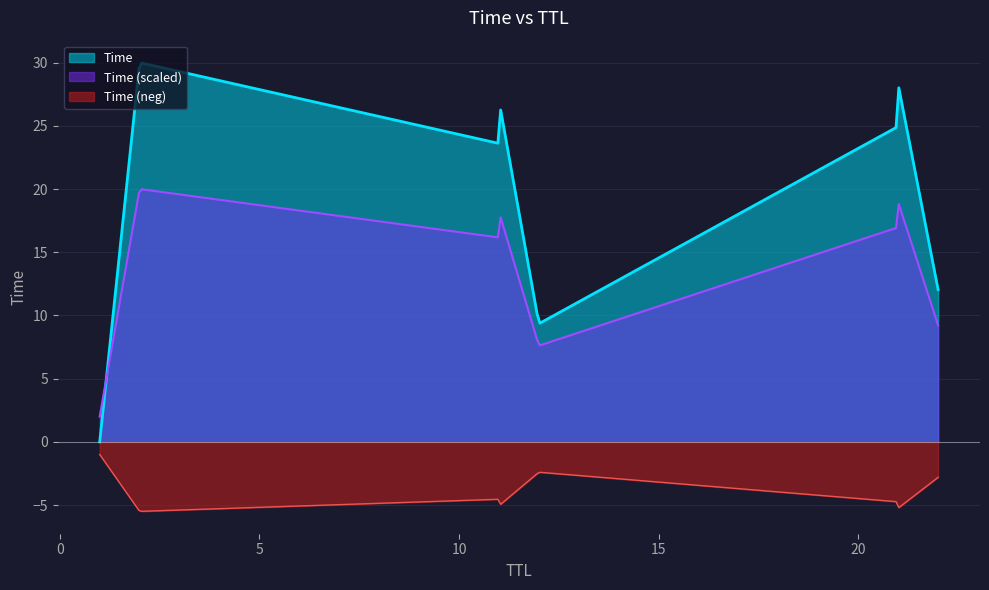

Which category has the highest value across all series?

2